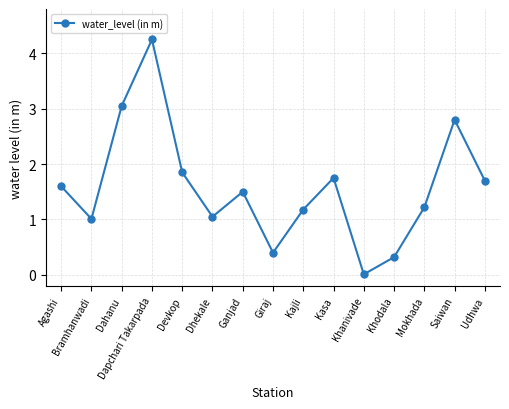

What is the difference between the second highest and second lowest values?

2.7